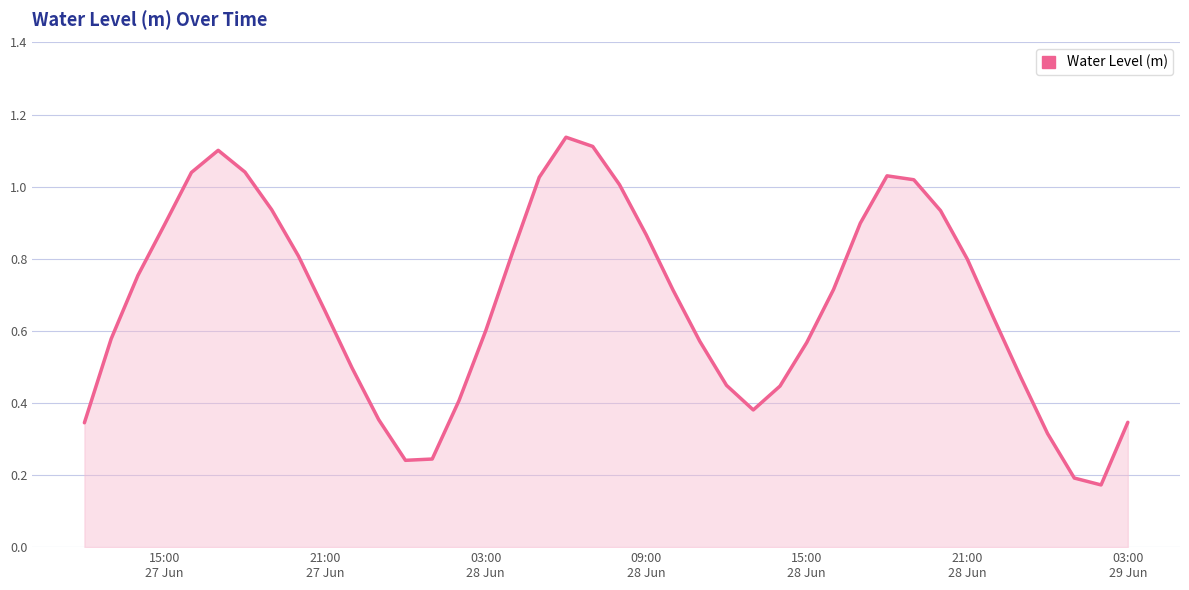

Does the chart have visible grid lines?

Yes